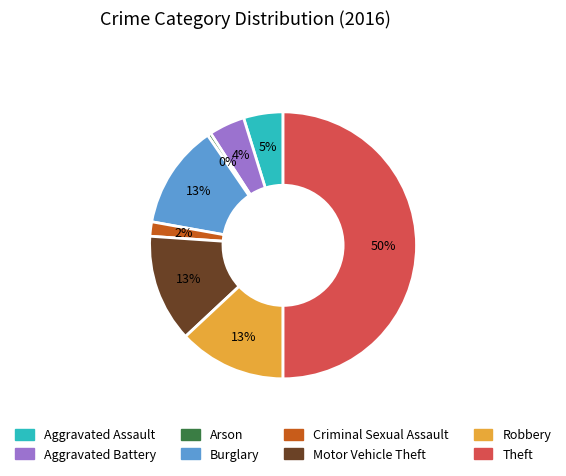

Combined, do Aggravated Battery and Arson account for over 50%?

No